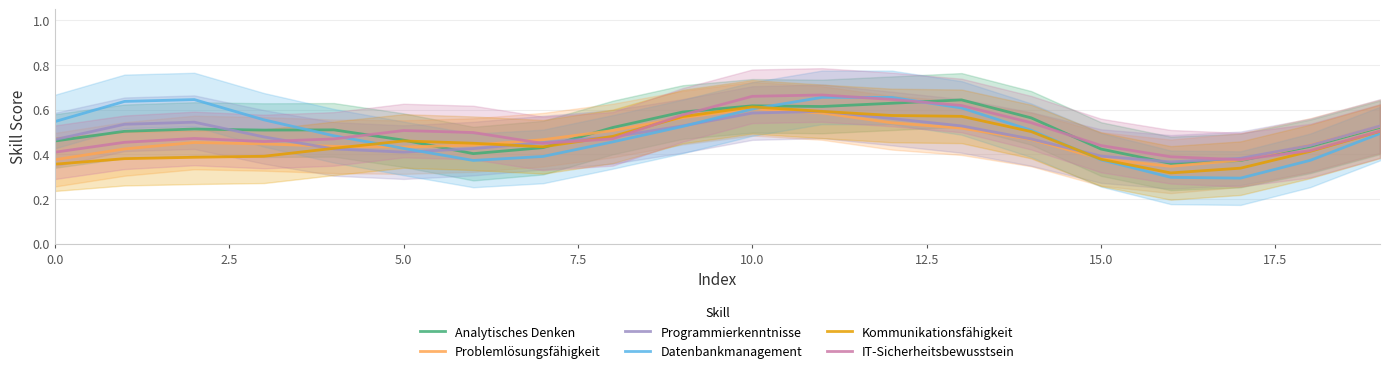

The Datenbankmanagement series shows 0.2 at 0.0. True or false?

False